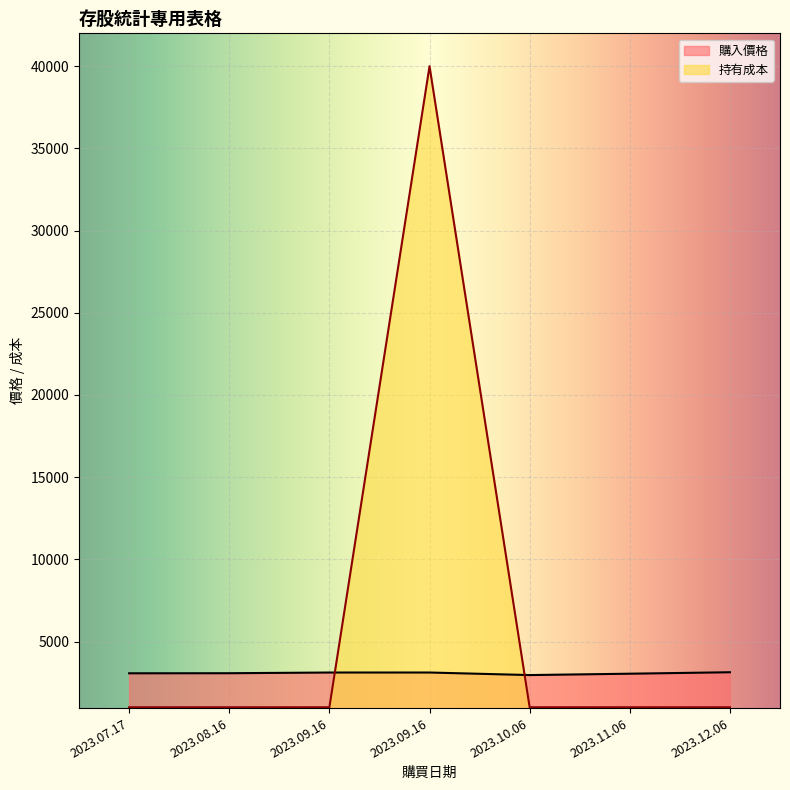

Which series ends up on top after the final intersection of 持有成本 and 購入價格?

購入價格